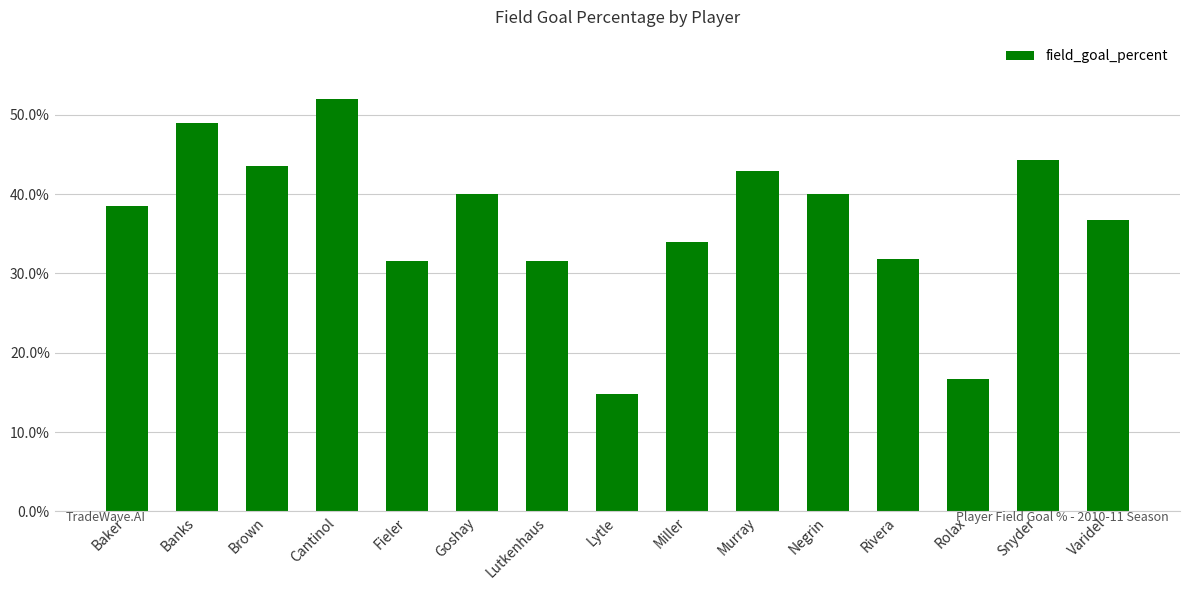

What value does the data have at Lytle?

0.1